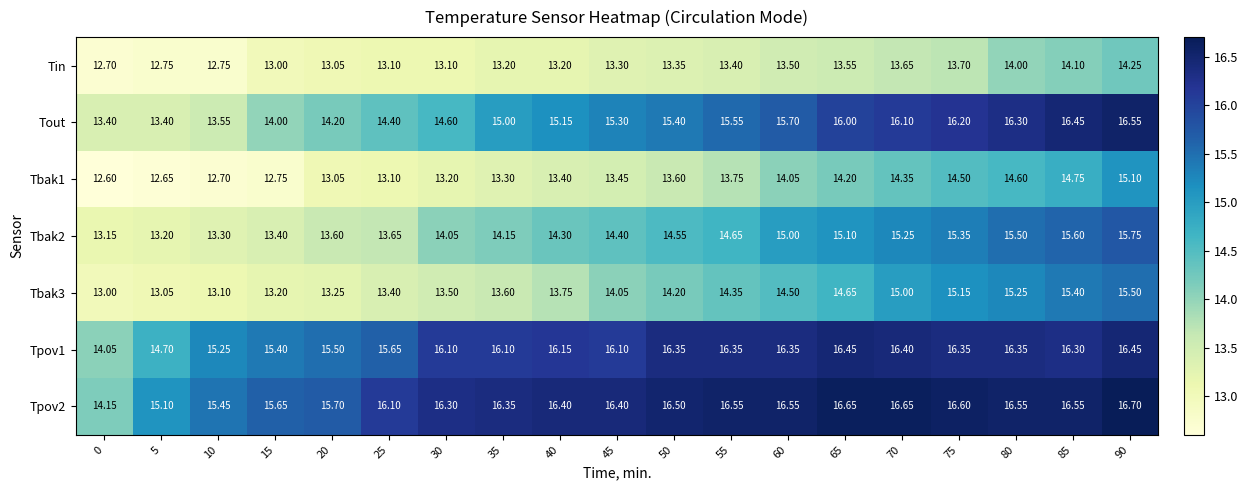

How many data points does each series have?

19